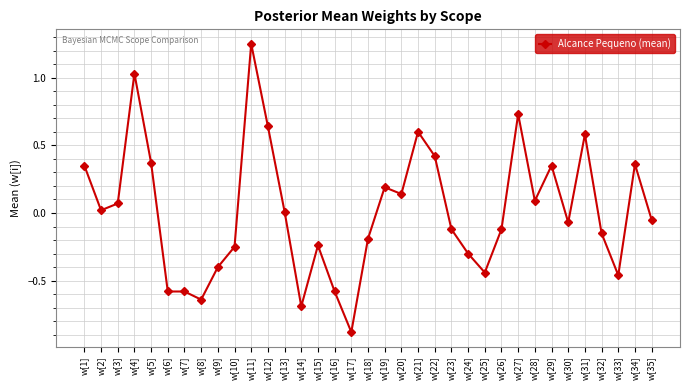

How many values are below 0?

18